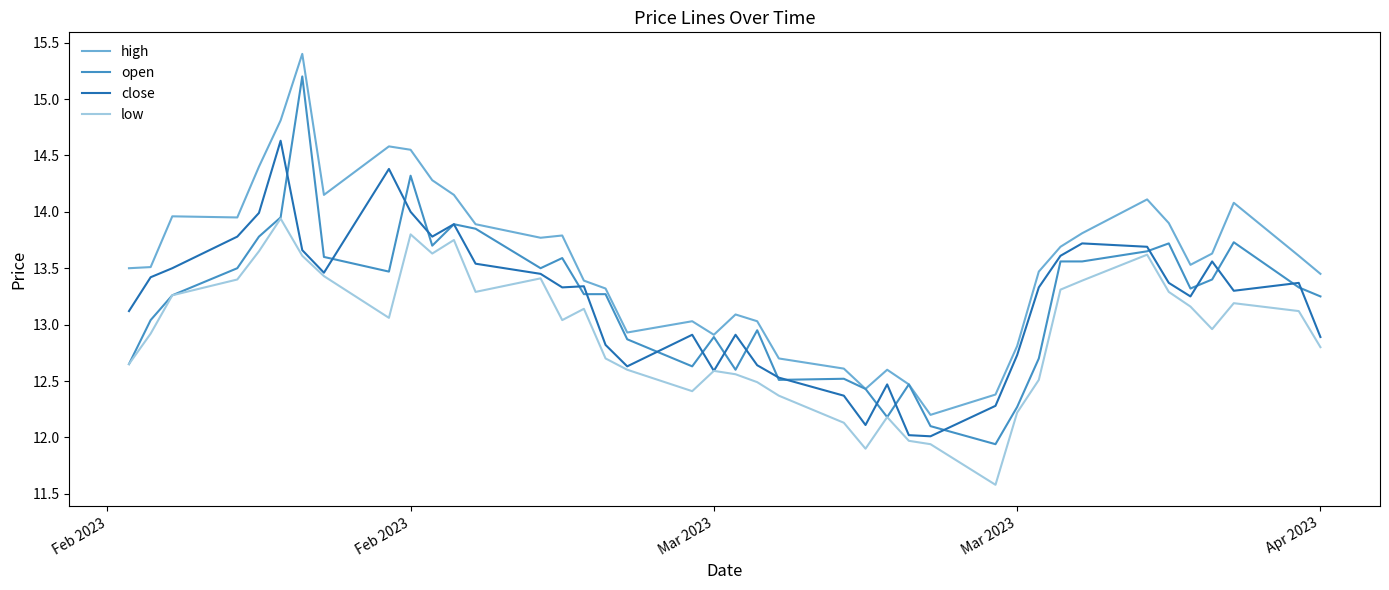

What is the greatest value displayed?

15.4